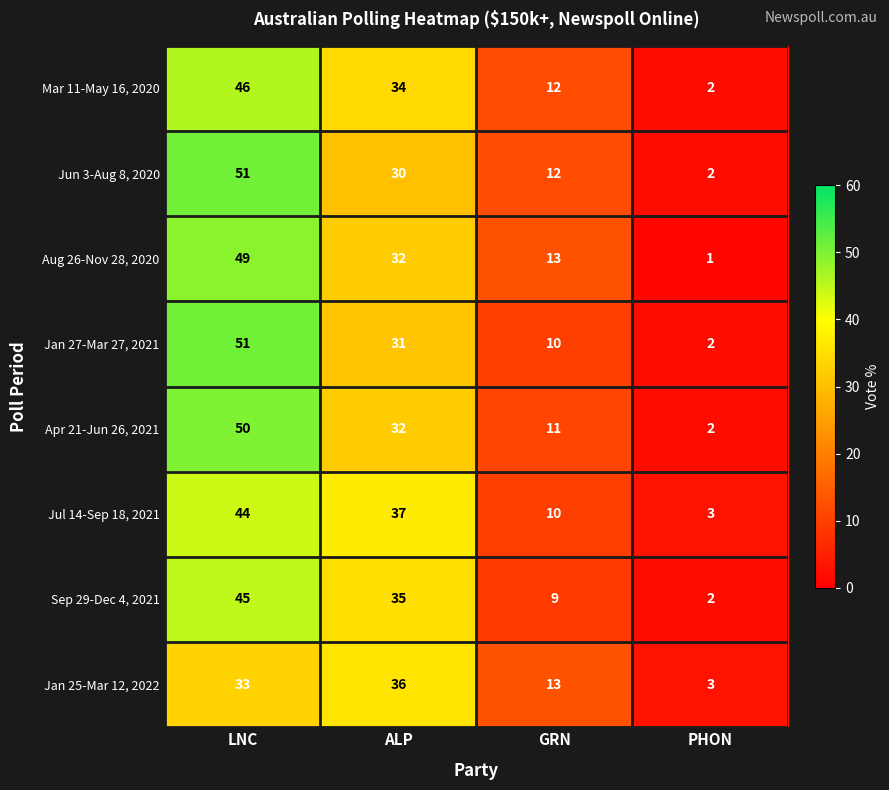

How many data points does each series have?

4